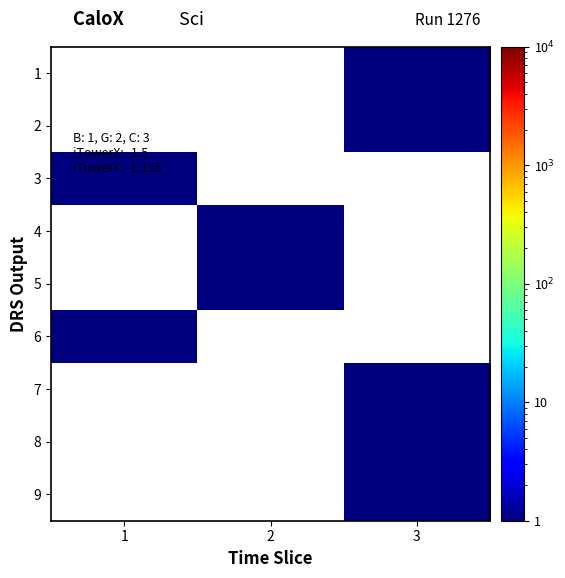

Reading left to right, list all the values displayed in this chart.

1: 1=0	2=0	3=1
2: 1=0	2=0	3=1
3: 1=1	2=0	3=0
4: 1=0	2=1	3=0
5: 1=0	2=1	3=0
6: 1=1	2=0	3=0
7: 1=0	2=0	3=1
8: 1=0	2=0	3=1
9: 1=0	2=0	3=1